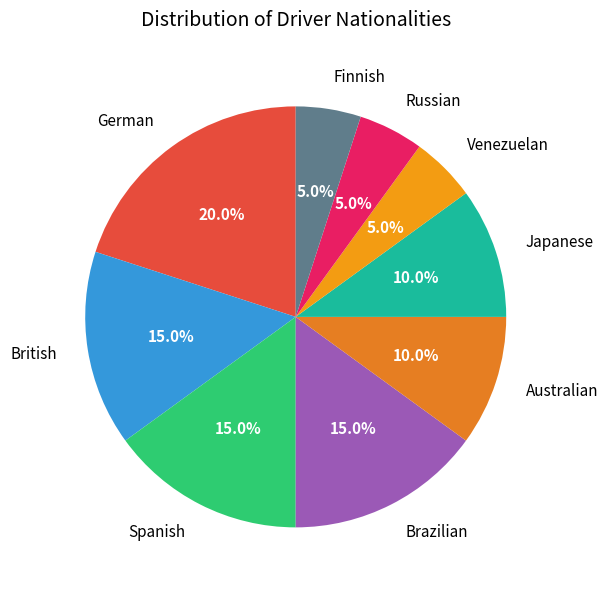

Is it true that German is 11% of the pie?

False